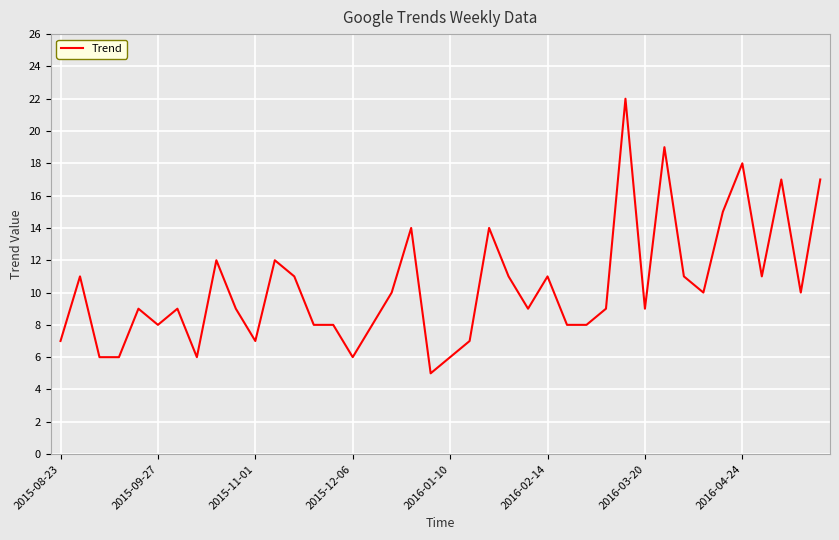

What is the difference between the maximum and minimum values?

17